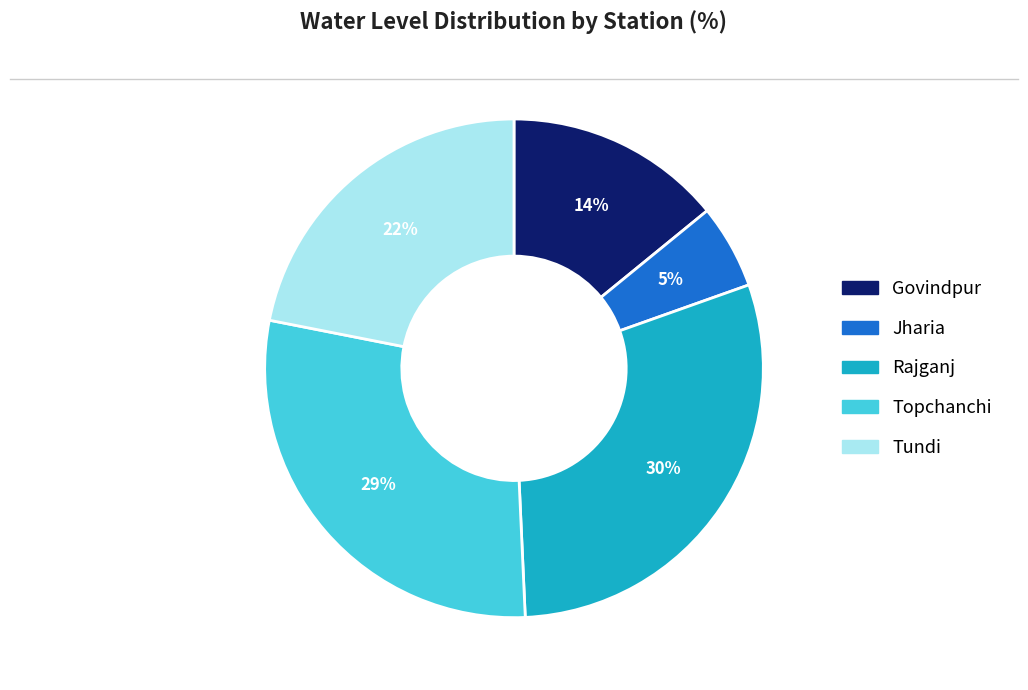

Is there a majority slice in this chart?

No